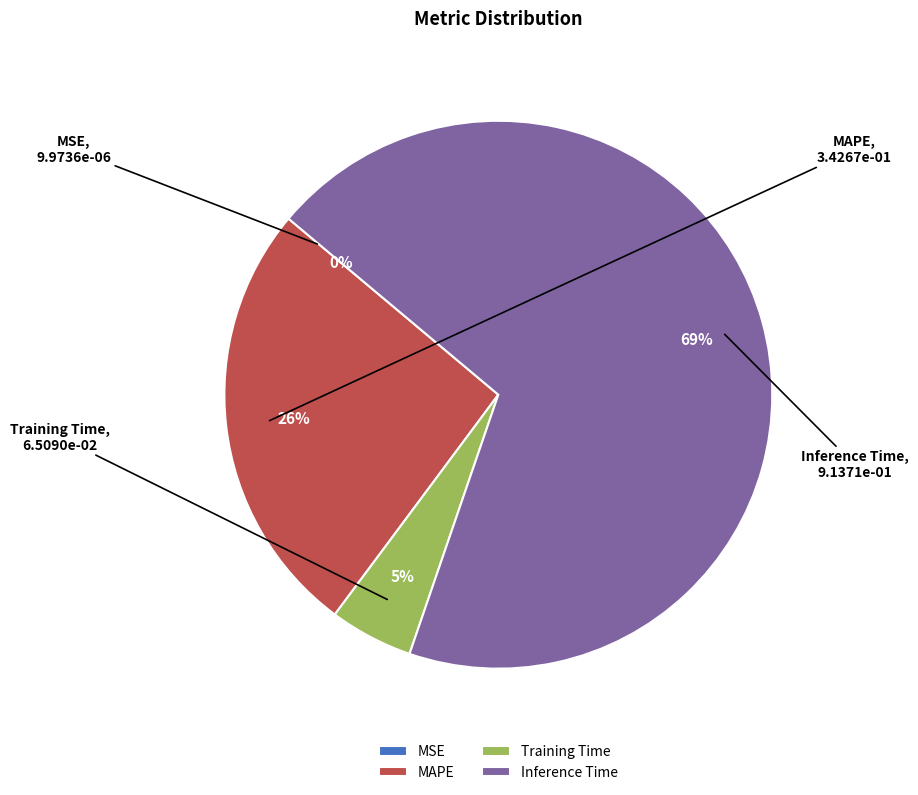

Which category has the biggest portion of the pie?

Inference Time